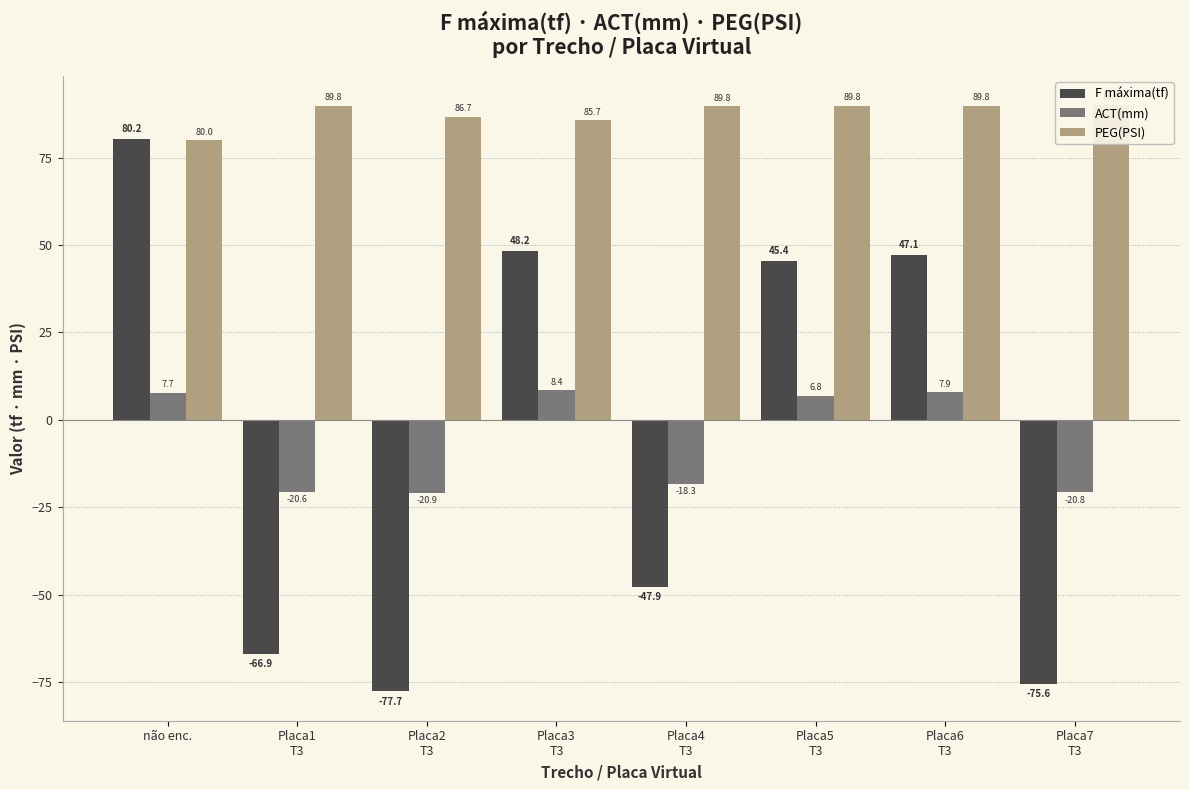

What is the label of the 3rd bar from the left?

Placa2
T3